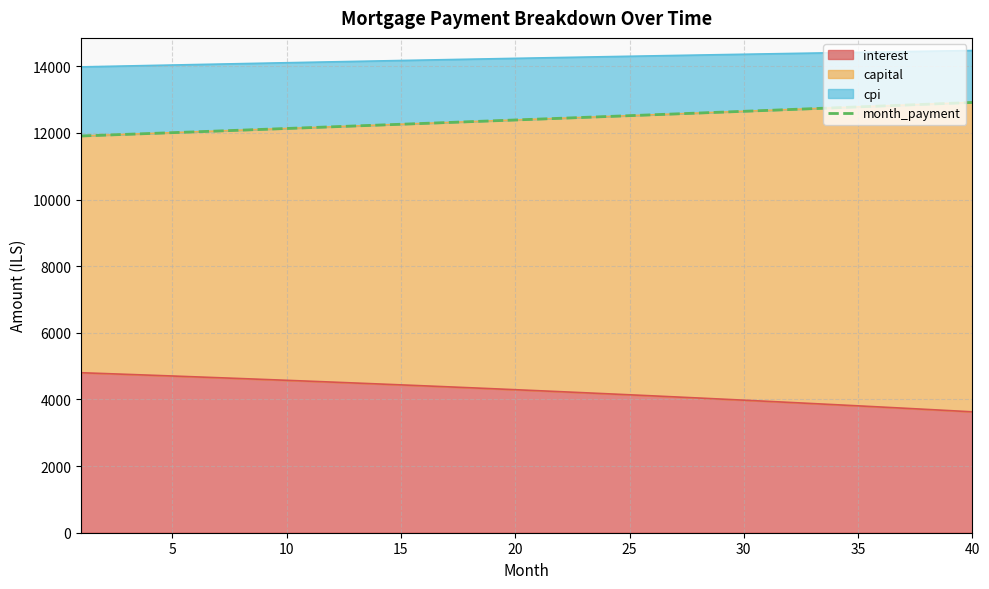

The value of interest at 10 is 4574.2. True or false?

True